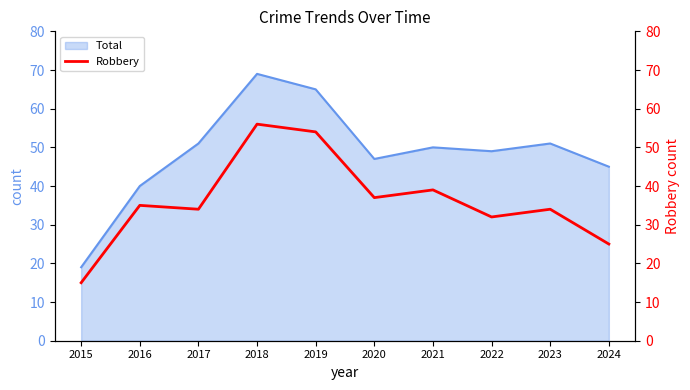

True or false: Total has a value of 50 at 2021.

True